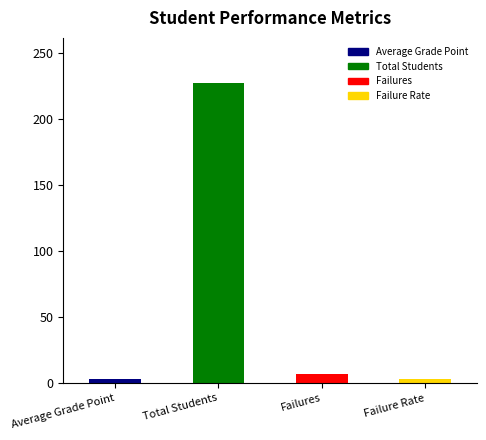

What is the difference between the values at Failure Rate and Failures?

3.9